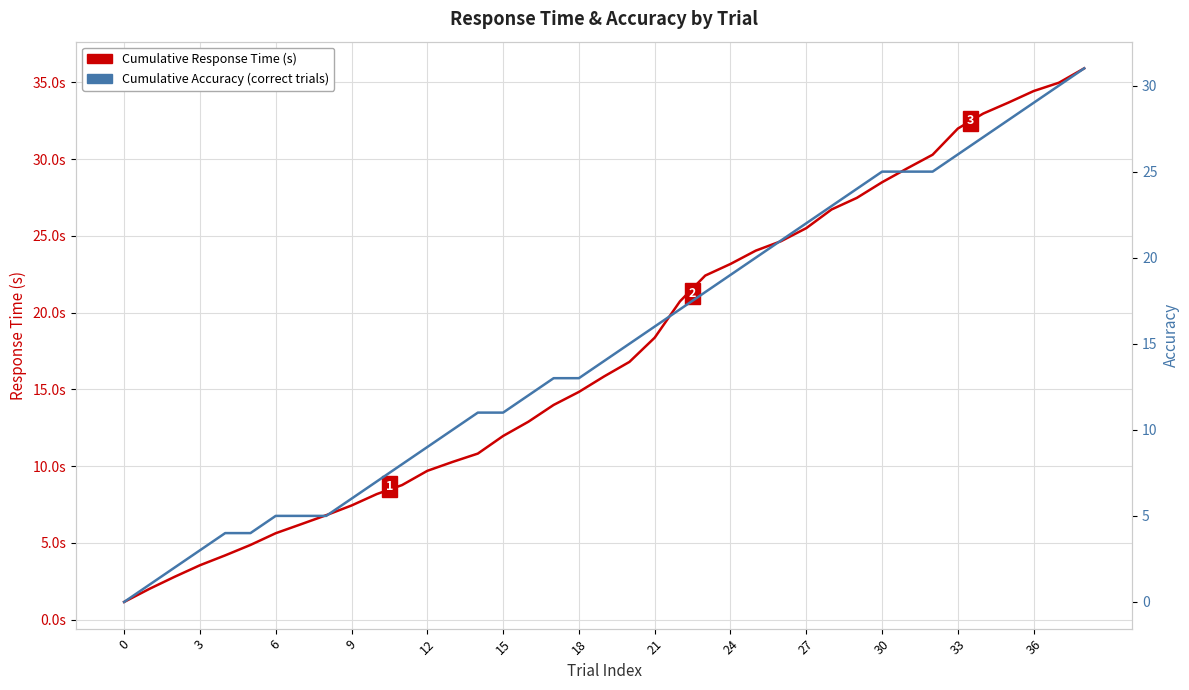

Rank the series by their maximum value, from highest to lowest.

Cumulative Response Time (s), Cumulative Accuracy (correct trials)